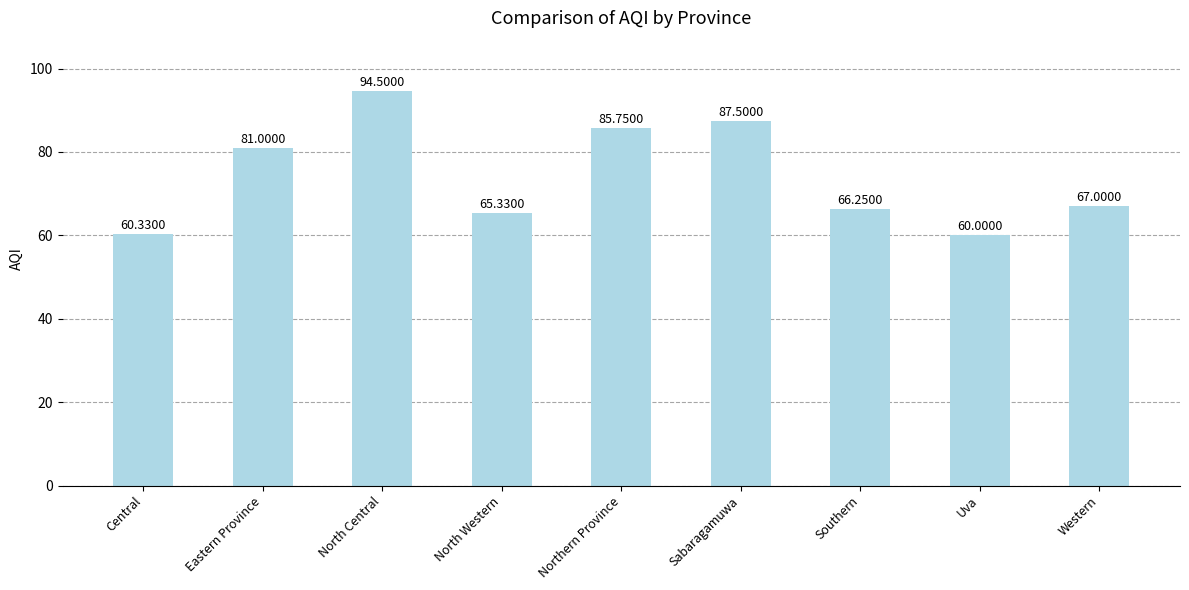

How many values are below 67?

4